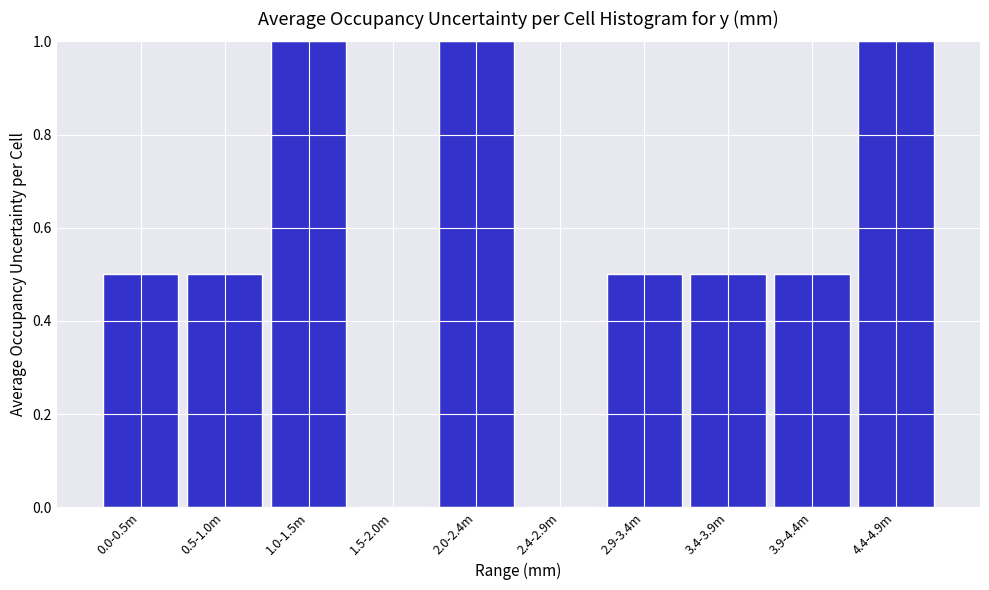

Reading left to right, extract all data points from this chart.

0.0-0.5m=0.5	0.5-1.0m=0.5	1.0-1.5m=1.0	1.5-2.0m=0.0	2.0-2.4m=1.0	2.4-2.9m=0.0	2.9-3.4m=0.5	3.4-3.9m=0.5	3.9-4.4m=0.5	4.4-4.9m=1.0